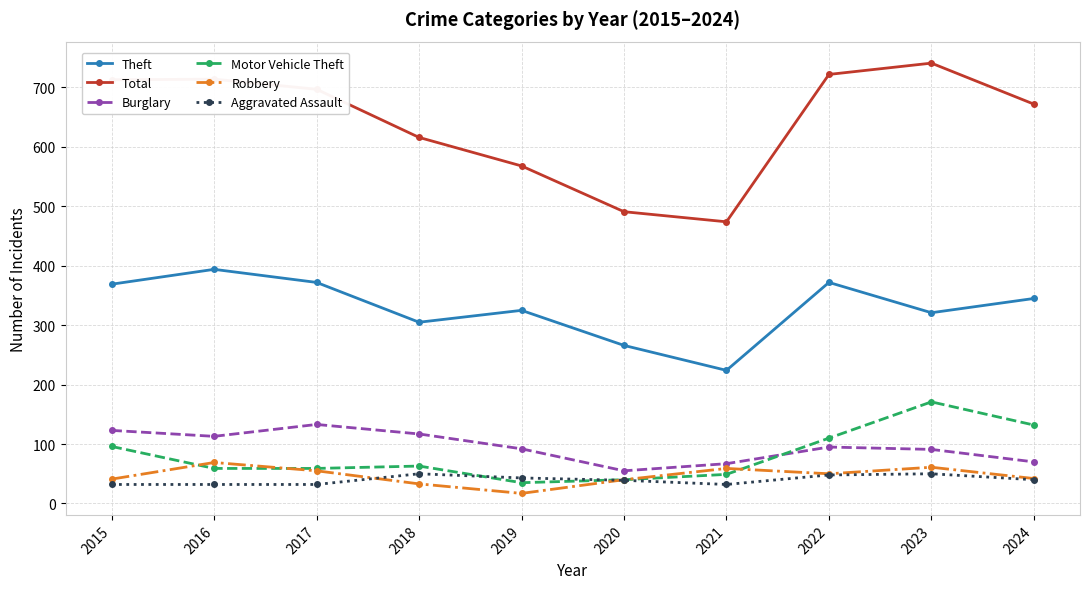

At 2018, list the series in order from smallest to largest.

Robbery, Aggravated Assault, Motor Vehicle Theft, Burglary, Theft, Total